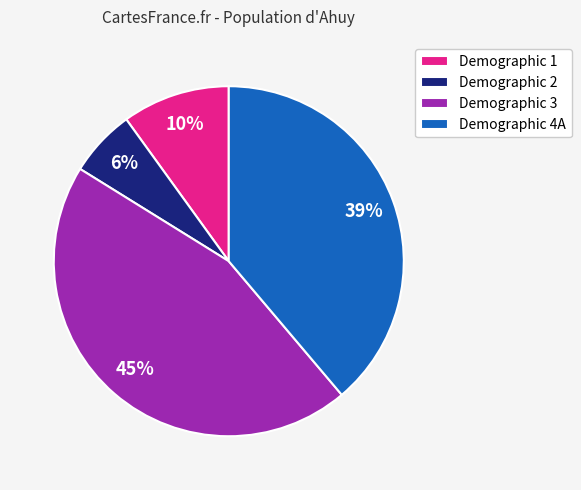

Does Demographic 4A represent more than half of the total?

No